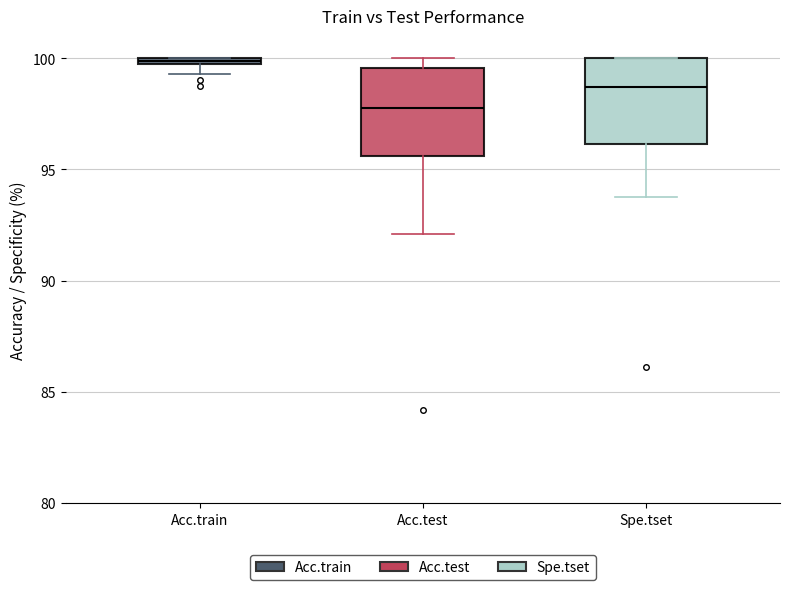

Which box's median line is the lowest?

Acc.test